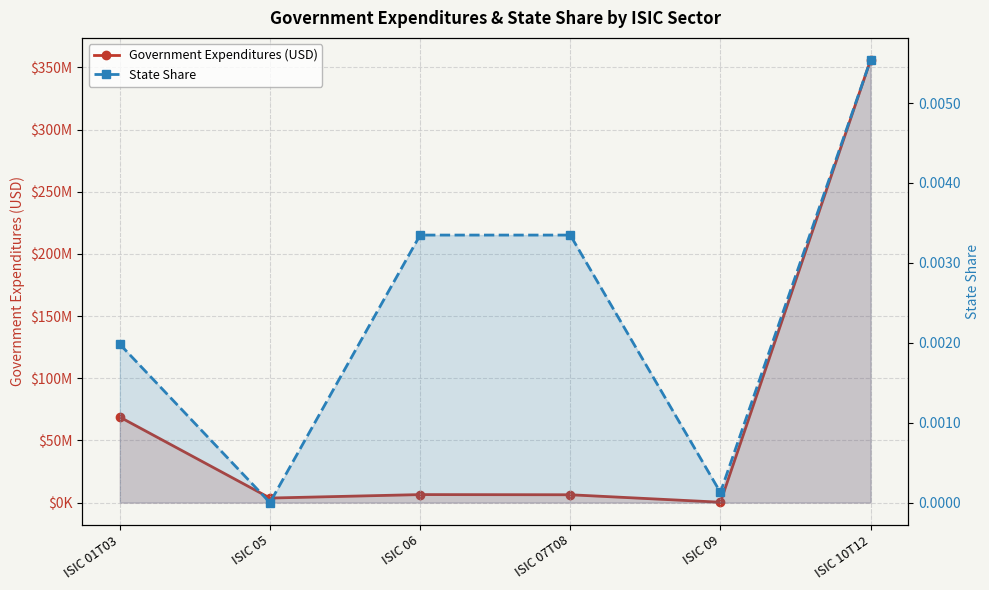

Rank the series by their average value, from highest to lowest.

Government Expenditures (USD), State Share